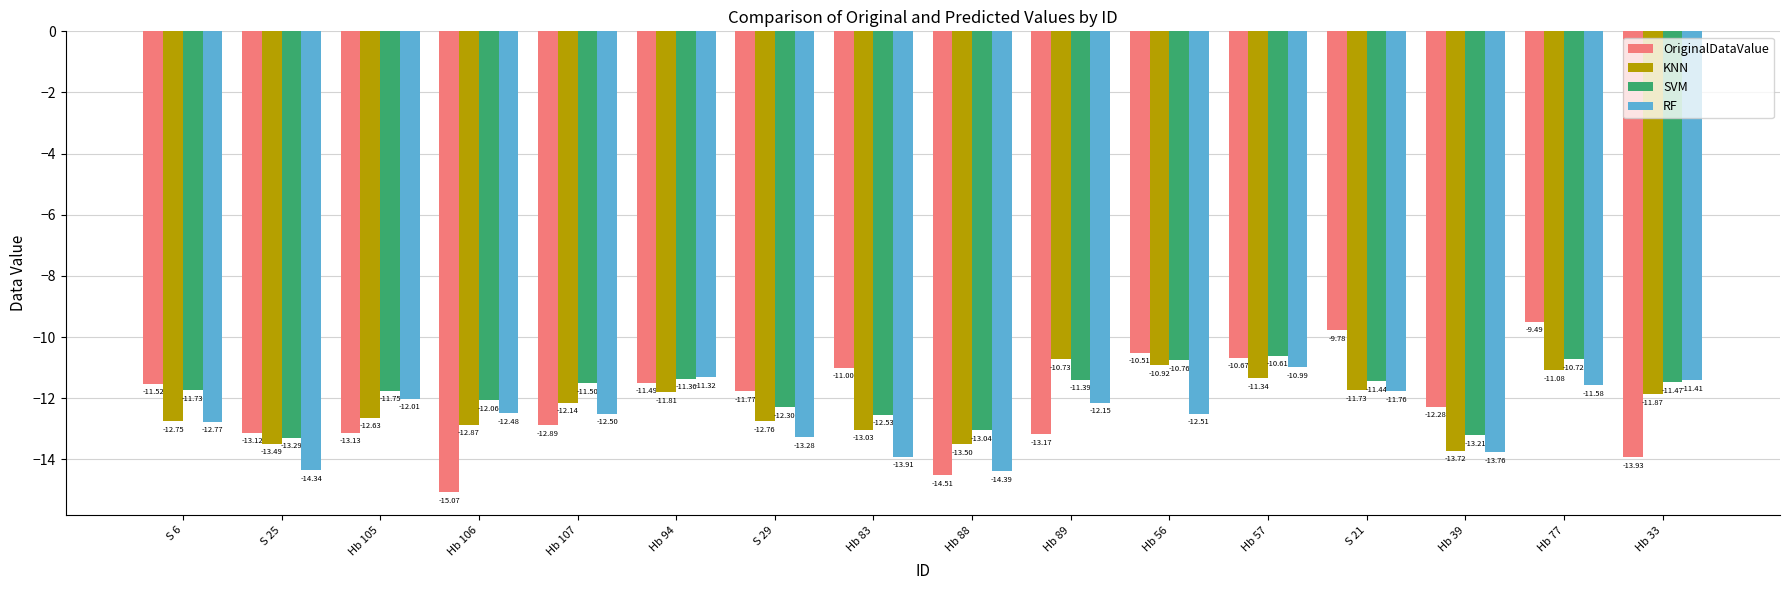

Which series changed the most between Hb 107 and Hb 94?

OriginalDataValue